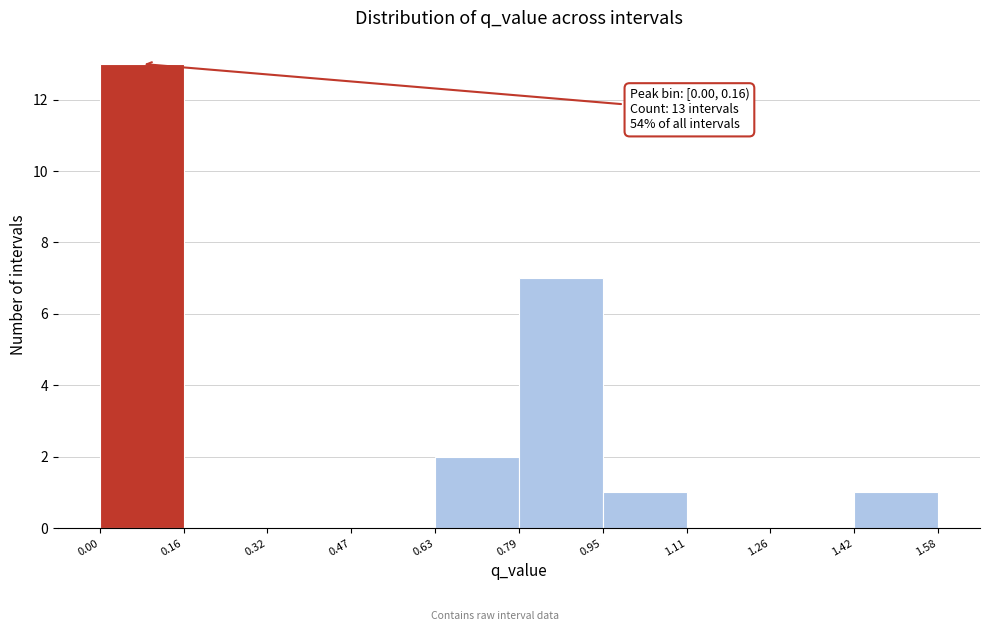

Over which range of the x-axis is the bar tallest?

0.00 to 0.16